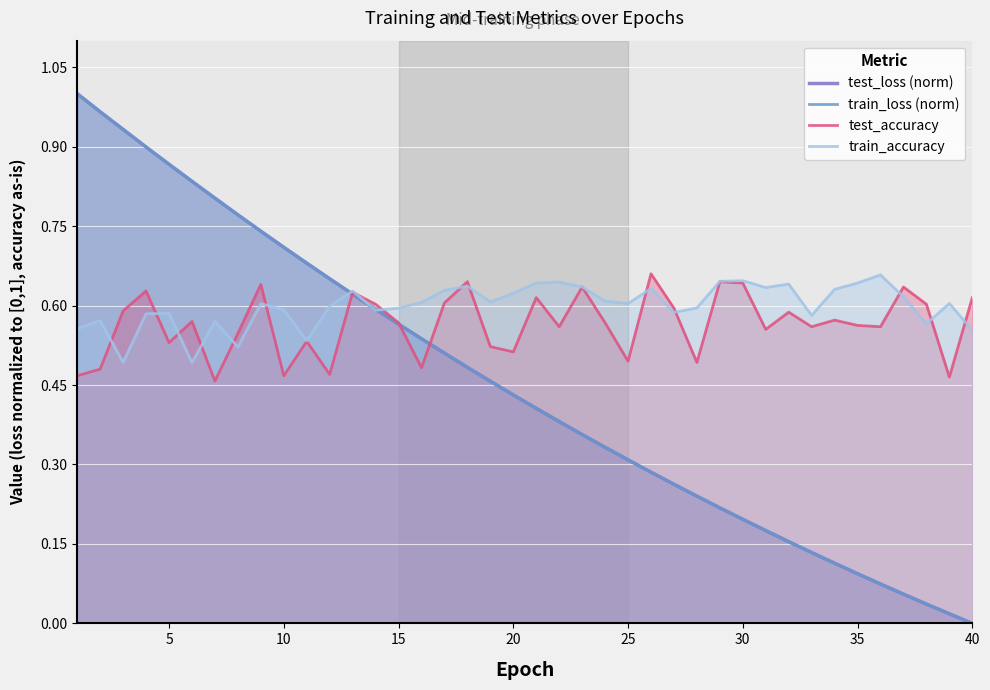

What is the sum of the train_accuracy values at 34 and 28?

1.3